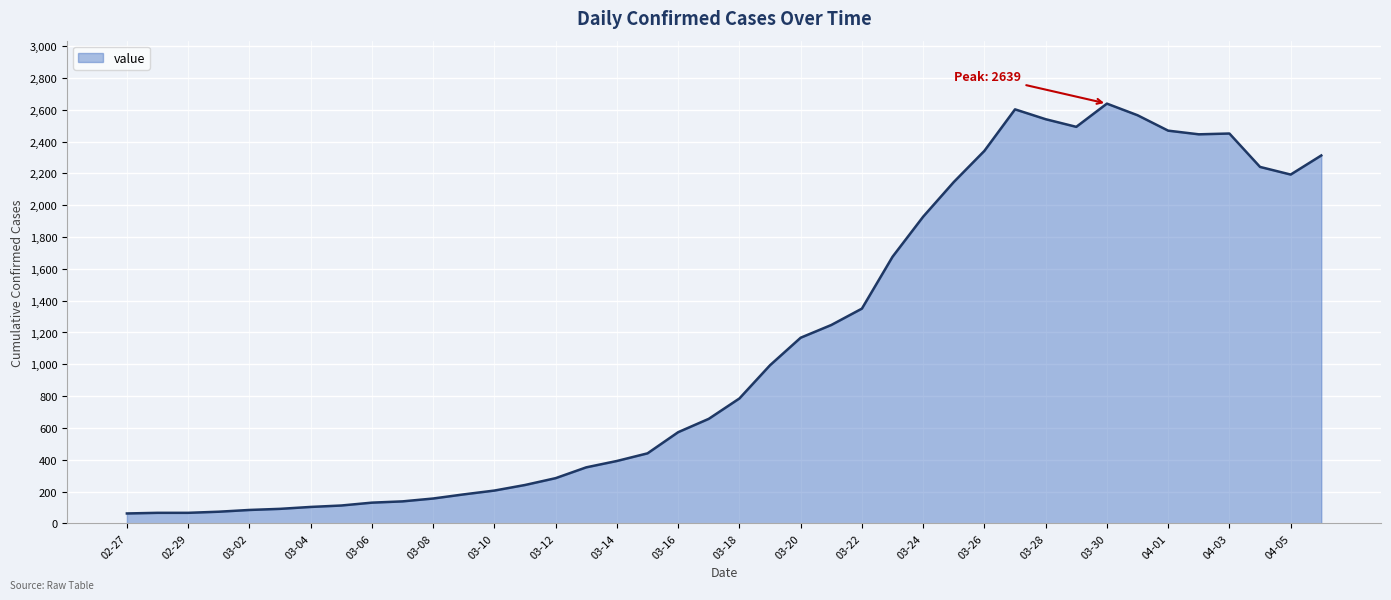

What is the minimum value shown in the chart?

62